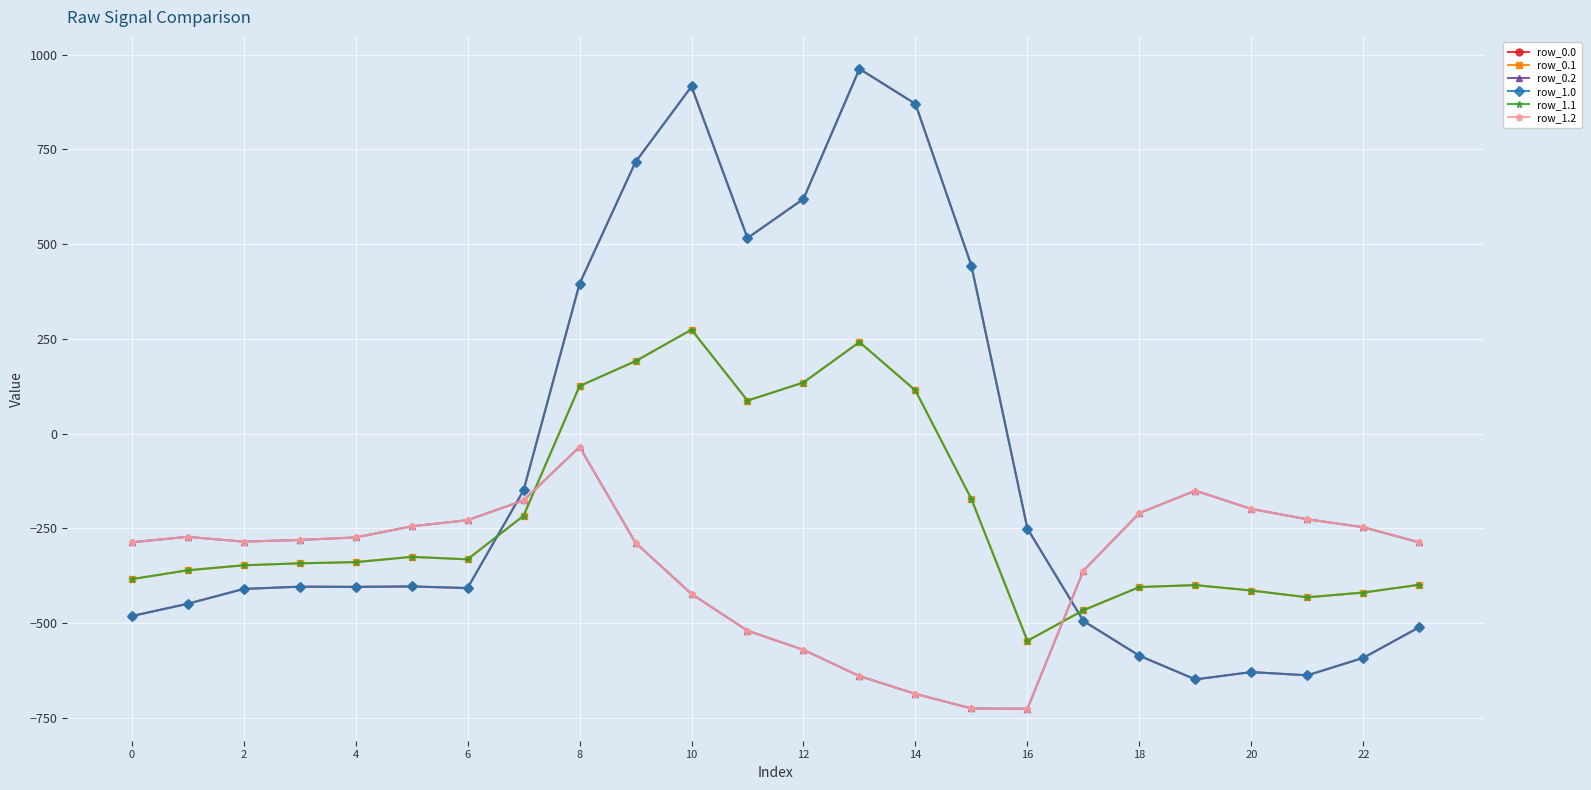

List the series in order of their peak value, highest first.

row_0.0, row_1.0, row_0.1, row_1.1, row_0.2, row_1.2